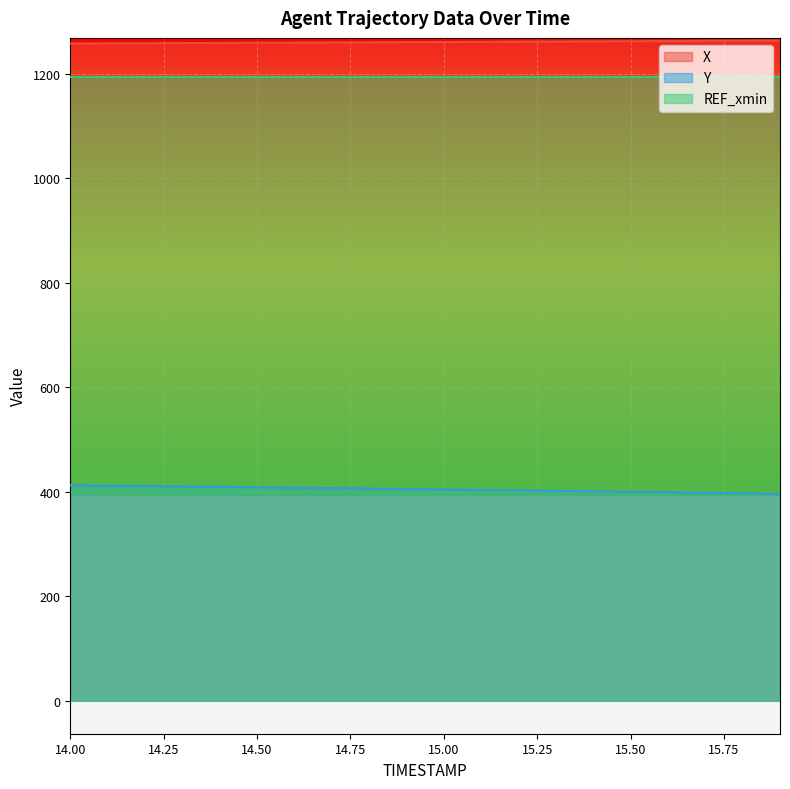

What is the label of the 12th point from the left?

15.1